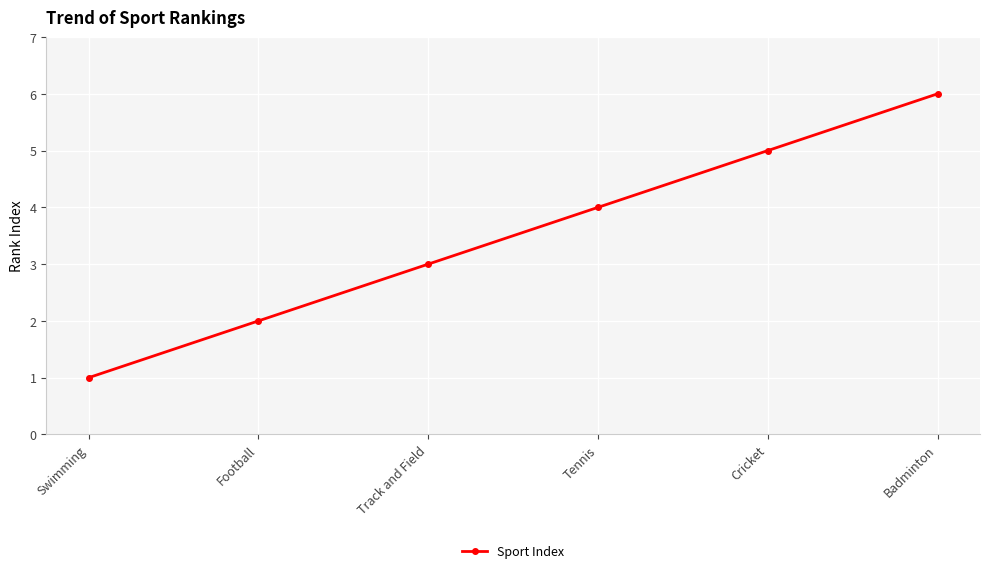

List the labels in order of value, largest first.

Badminton, Cricket, Tennis, Track and Field, Football, Swimming